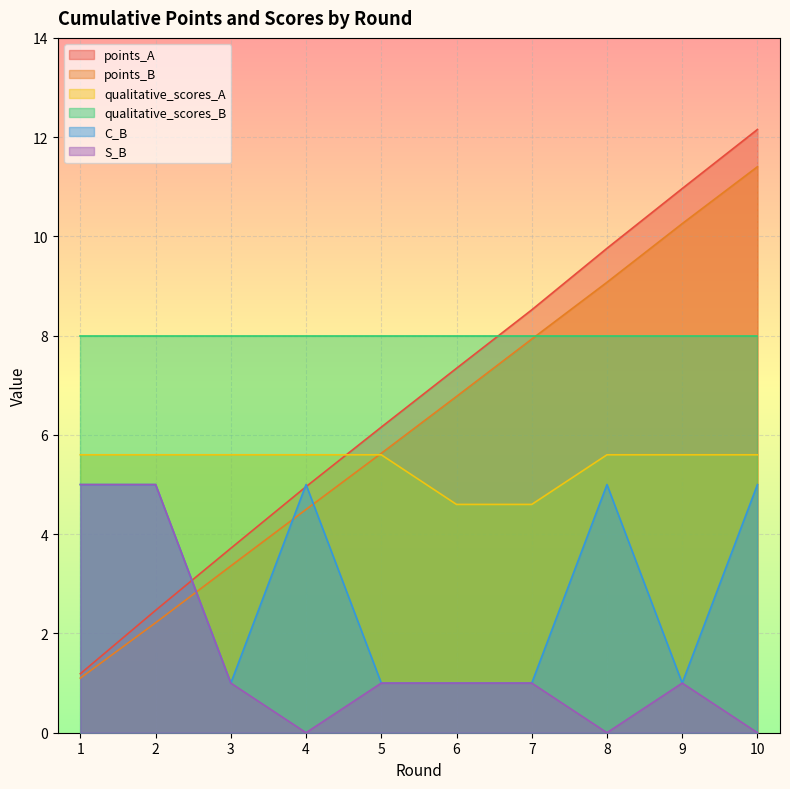

What is the difference between the points_B values at 4 and 2?

2.3